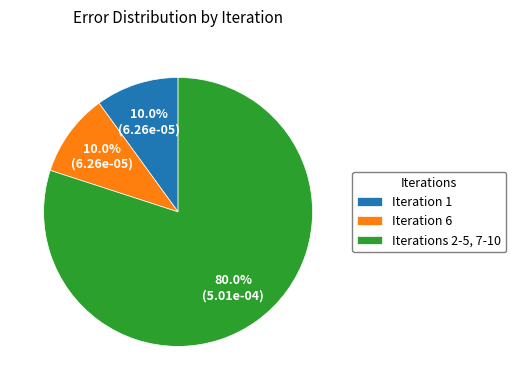

Does any single category account for the majority?

Yes